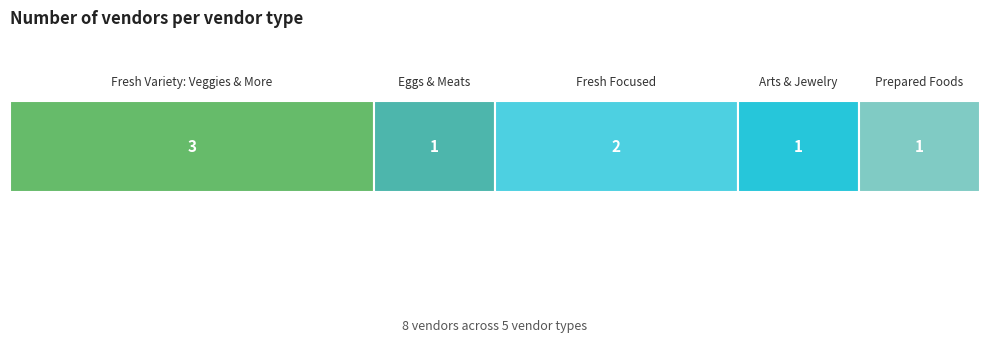

What is the label of the 2nd bar from the left?

Eggs & Meats